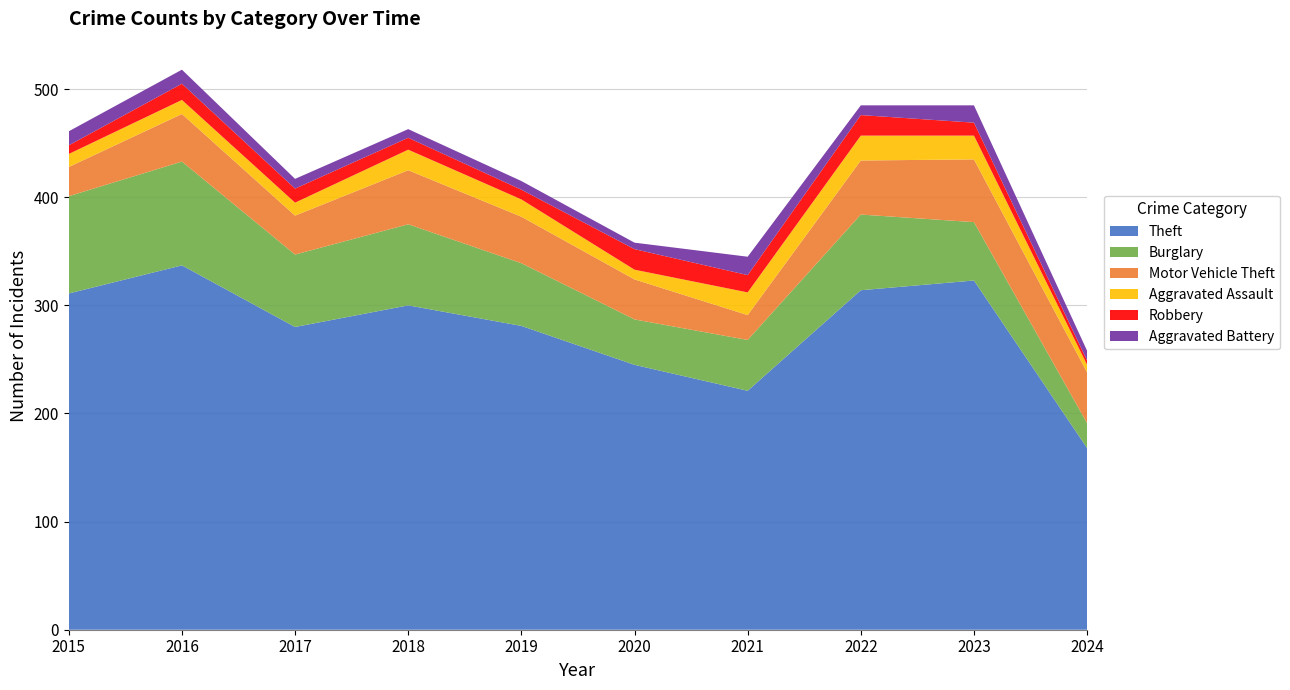

Reading left to right, list all the values displayed in this chart.

Theft: 311	337	280	300	281	245	221	314	323	168
Burglary: 90	96	67	75	58	42	47	70	54	23
Motor Vehicle Theft: 27	44	36	50	43	37	23	50	58	47
Aggravated Assault: 12	13	12	19	16	9	21	23	22	7
Robbery: 8	15	13	11	9	19	16	19	12	4
Aggravated Battery: 13	13	9	8	8	6	17	9	16	9